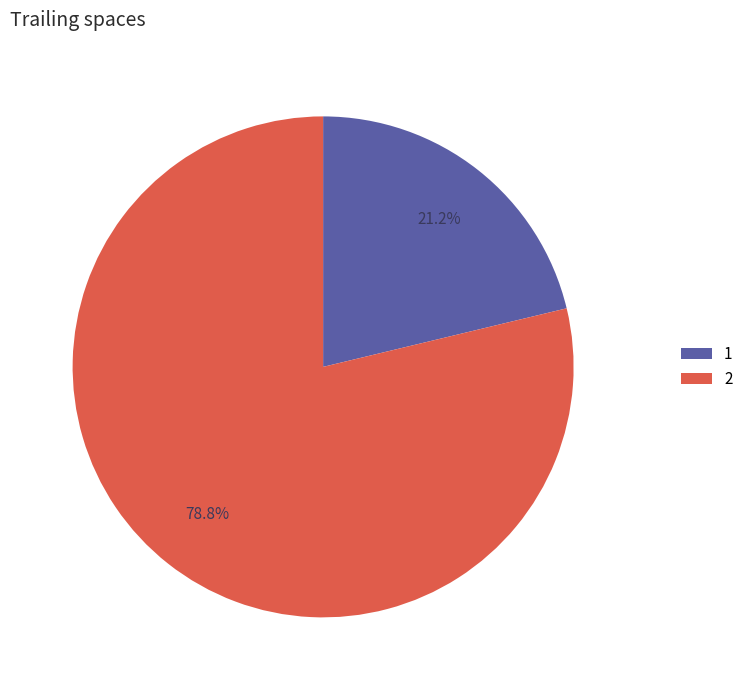

How many segments does this pie chart have?

2